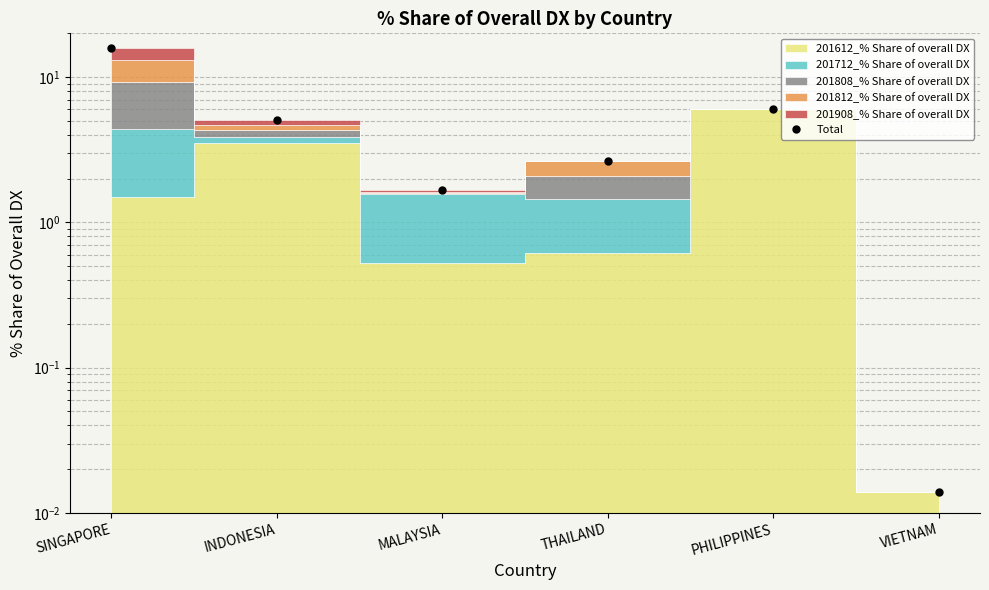

How many points are higher than both their immediate neighbors (excluding endpoints)?

1